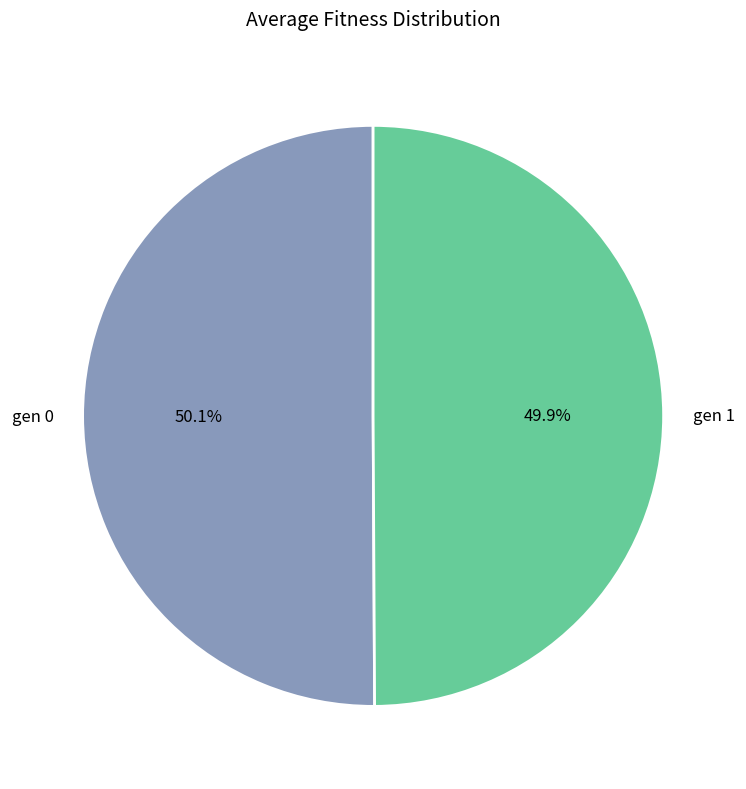

What percentage is NOT represented by gen 1?

50.1%